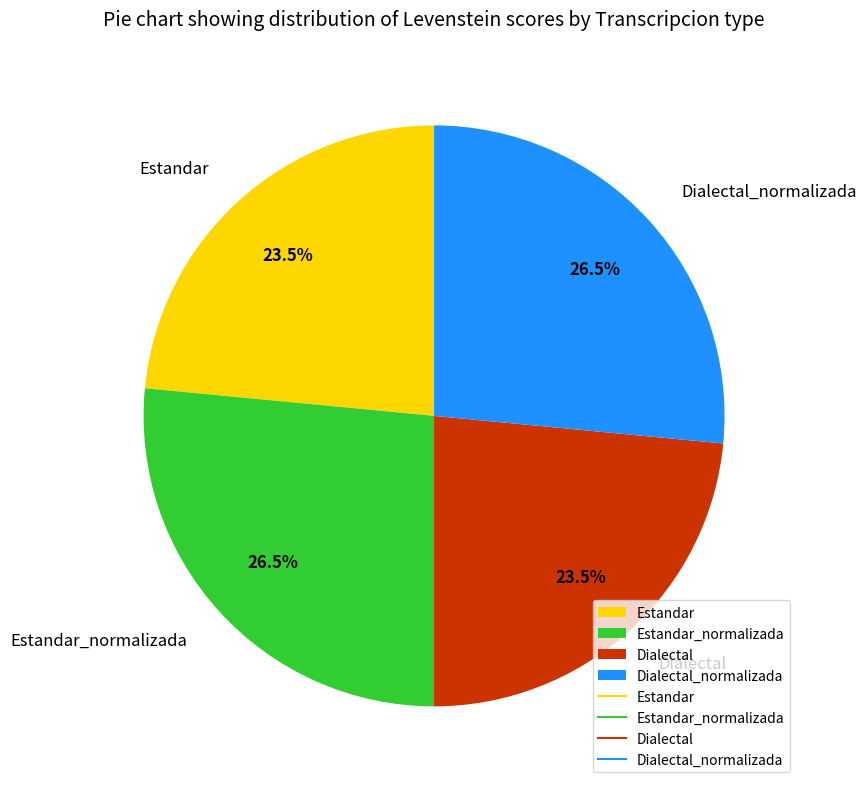

Combined, what portion of the pie is Estandar_normalizada and Dialectal_normalizada?

53.0%